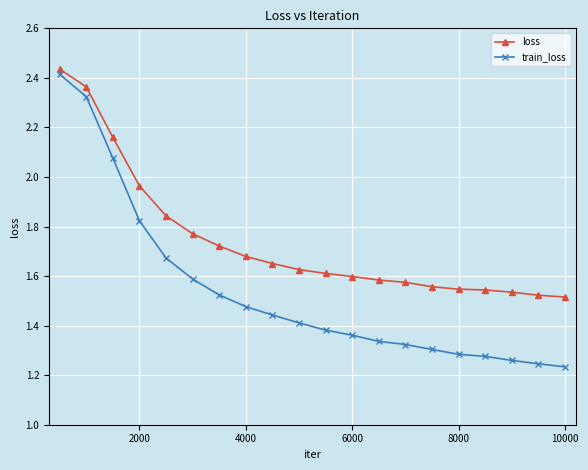

List the series in order of their peak value, lowest first.

train_loss, loss